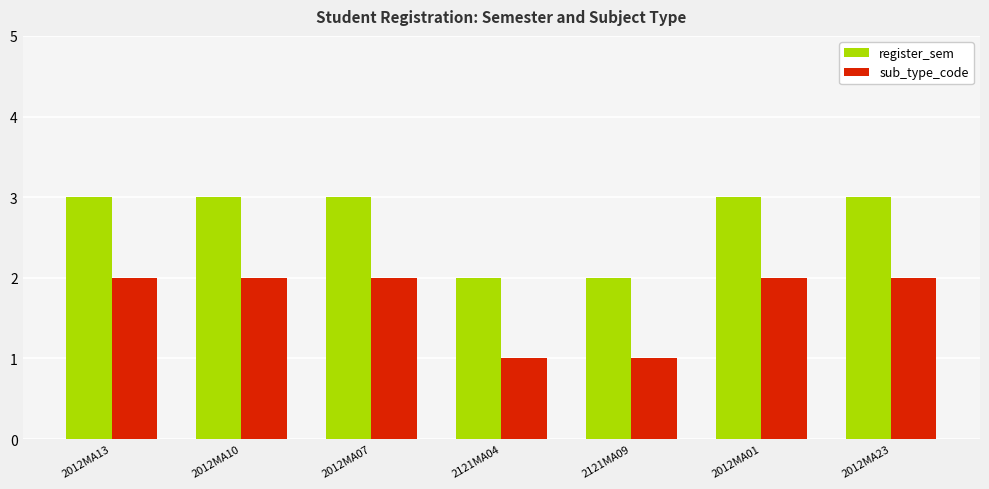

What is the difference between the maximum and minimum values in the register_sem series?

1